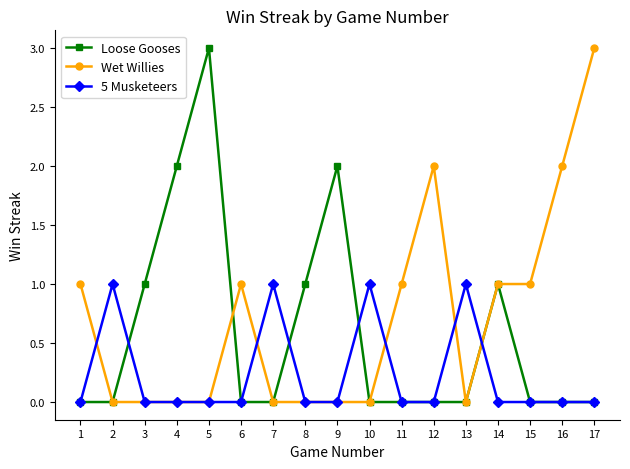

Which series changed the most between 4 and 11?

Loose Gooses